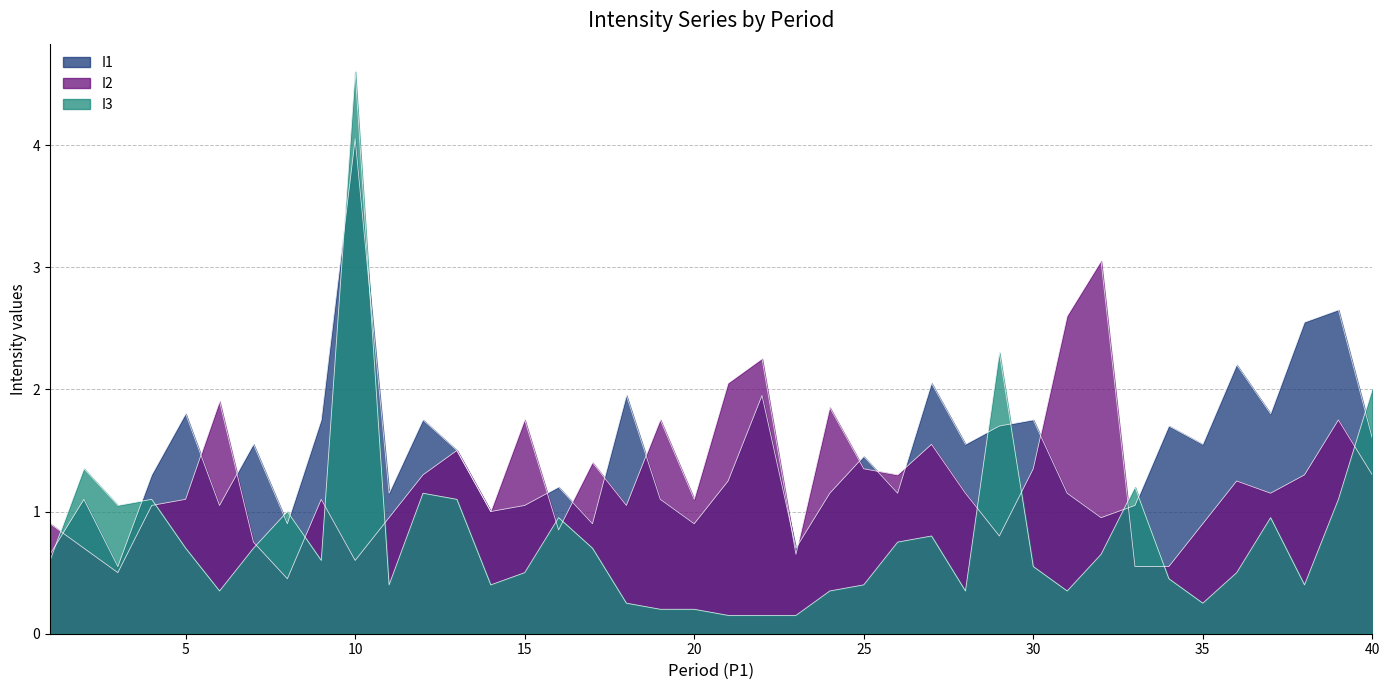

Which series ends up on top after the final intersection of I2 and I3?

I3